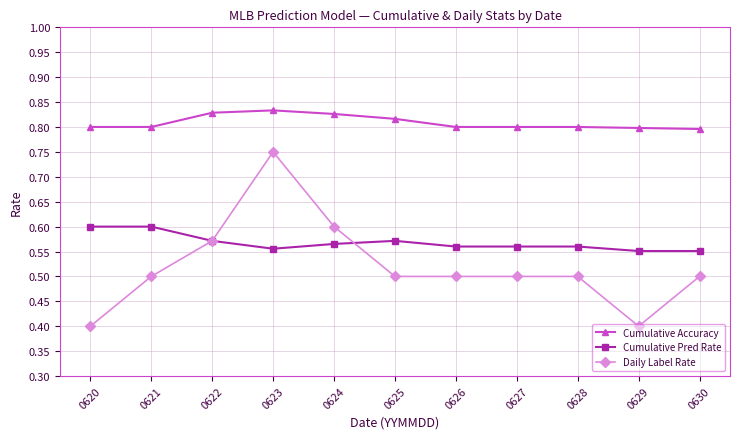

At 0629, list the series in order from smallest to largest.

Daily Label Rate, Cumulative Pred Rate, Cumulative Accuracy